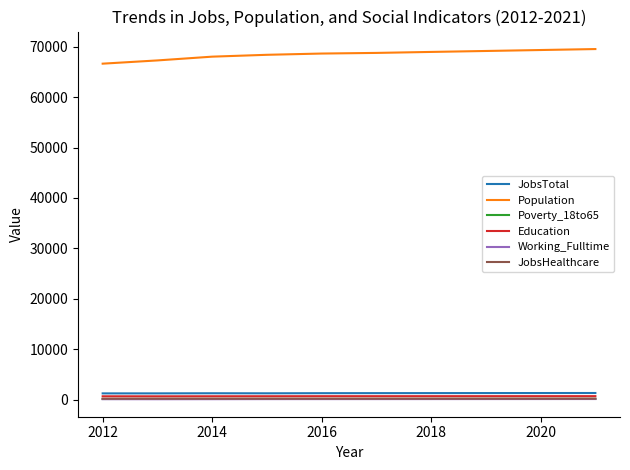

What is the minimum value for Population?

66646